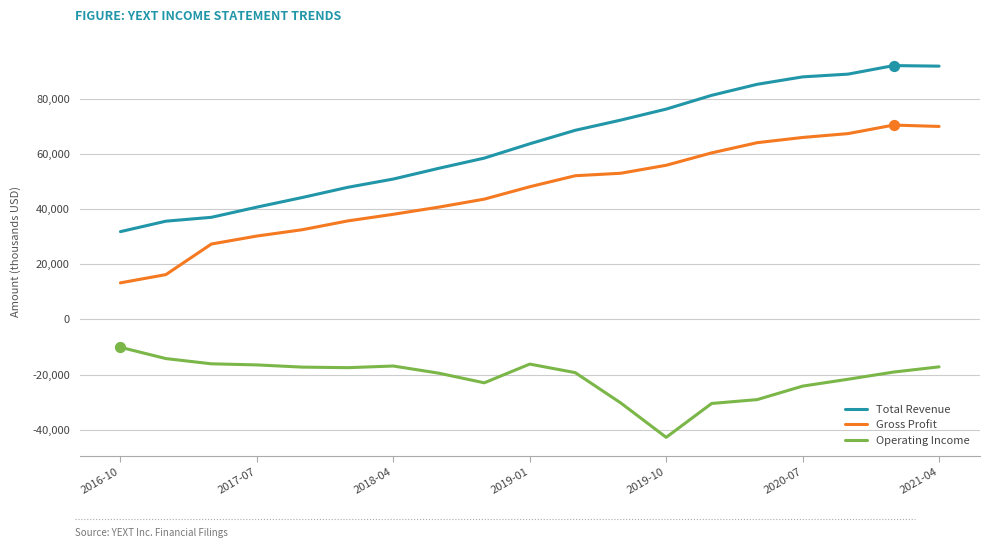

True or false: Total Revenue and Gross Profit intersect in this chart.

False